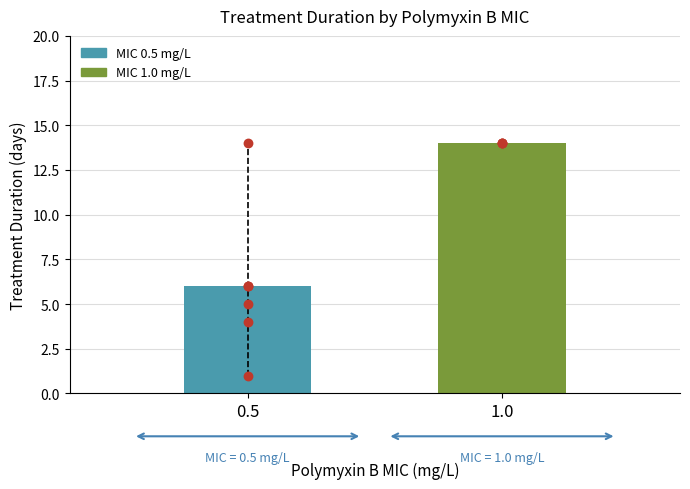

Approximately how many times larger is the value at 0.5 compared to 0.5?

2.3